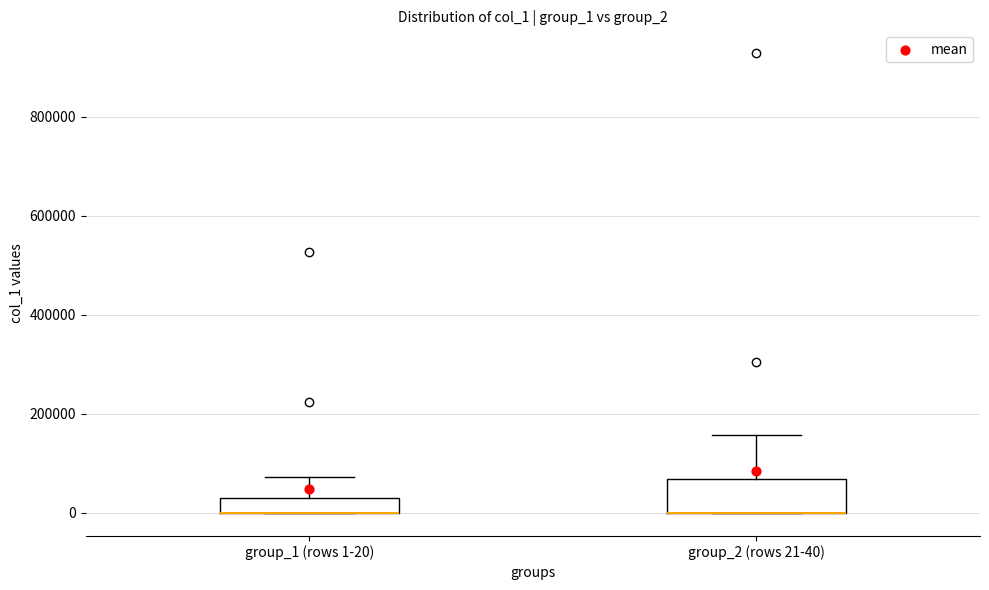

Which box is the tallest, from its lower edge to its upper edge?

group_2 (rows 21-40)